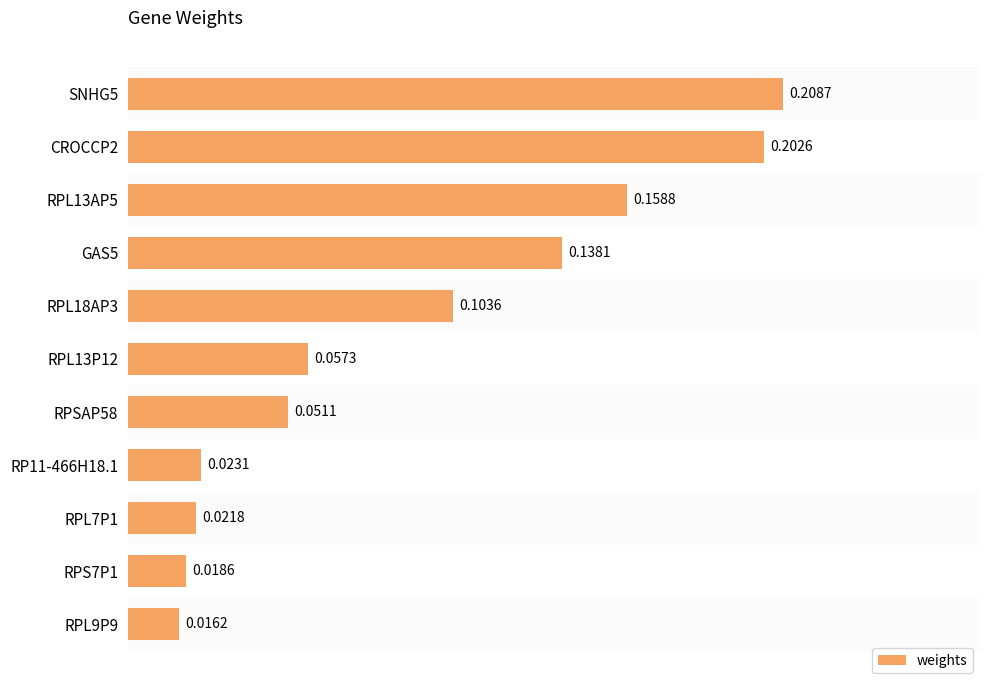

Which has a higher value, GAS5 or RPL7P1?

GAS5